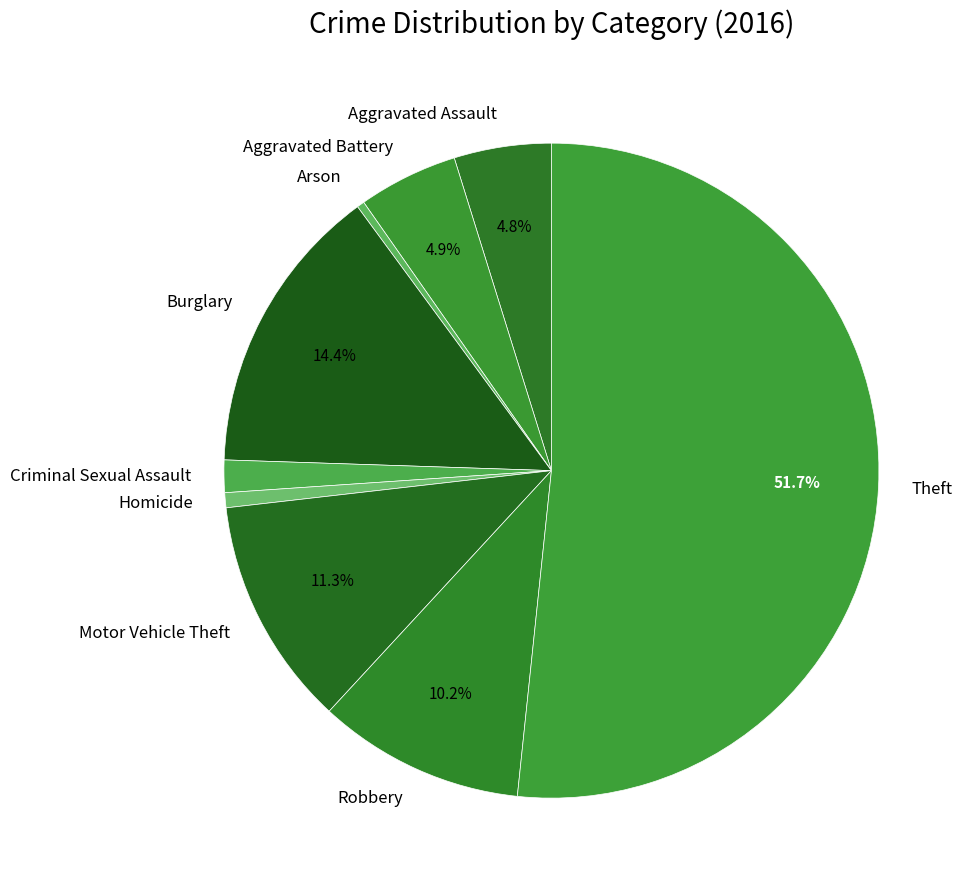

How many slices are in this pie chart?

9